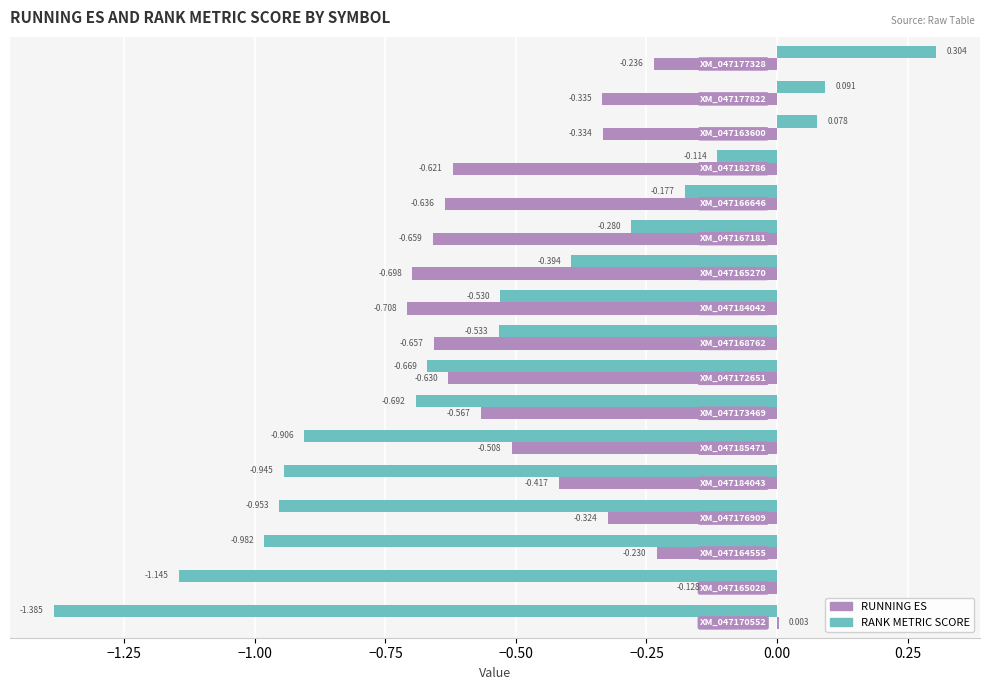

Which series has the largest total across all categories?

RUNNING ES